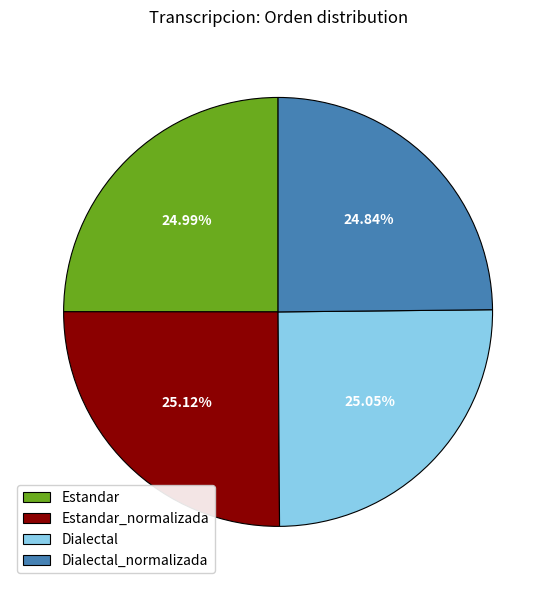

Is there a majority slice in this chart?

No